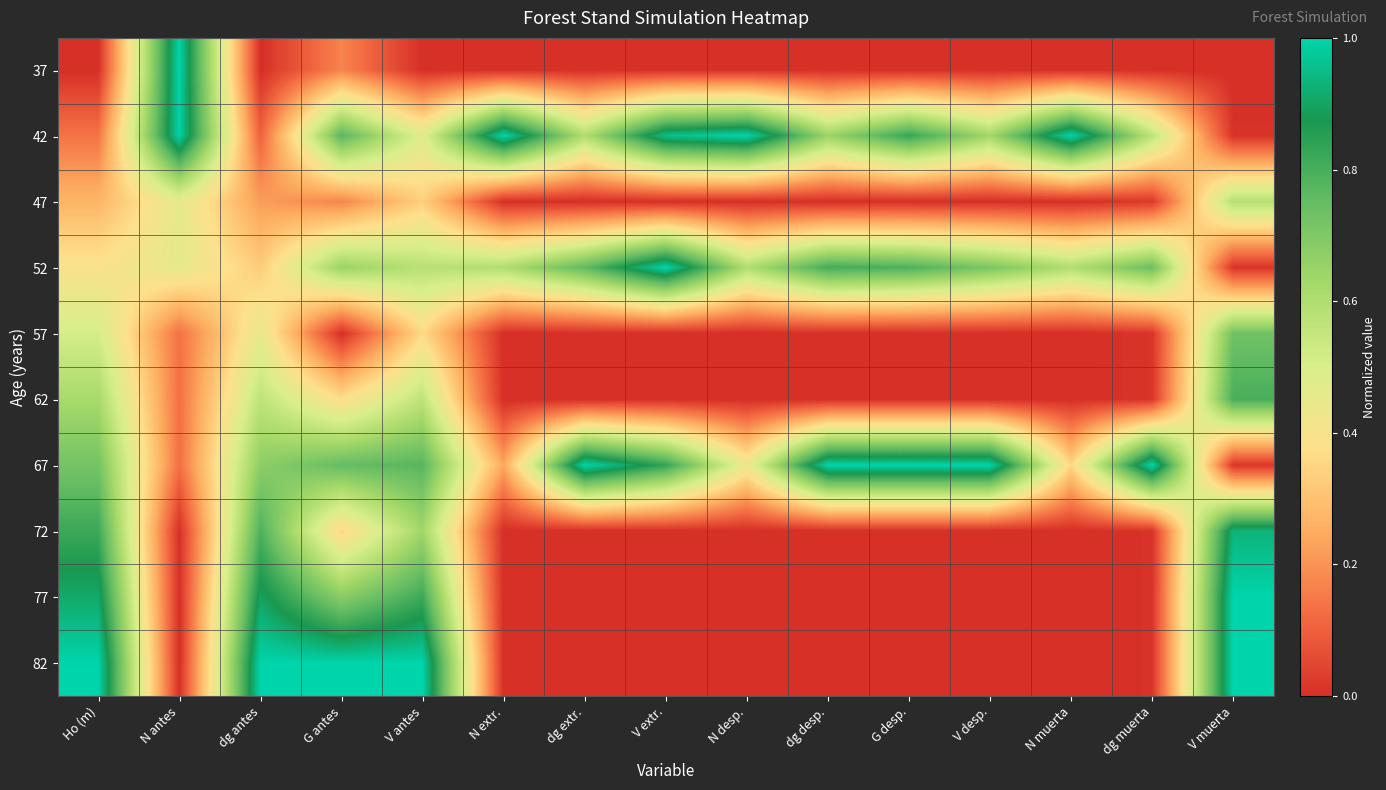

At which category is the sum across all series the highest?

V antes